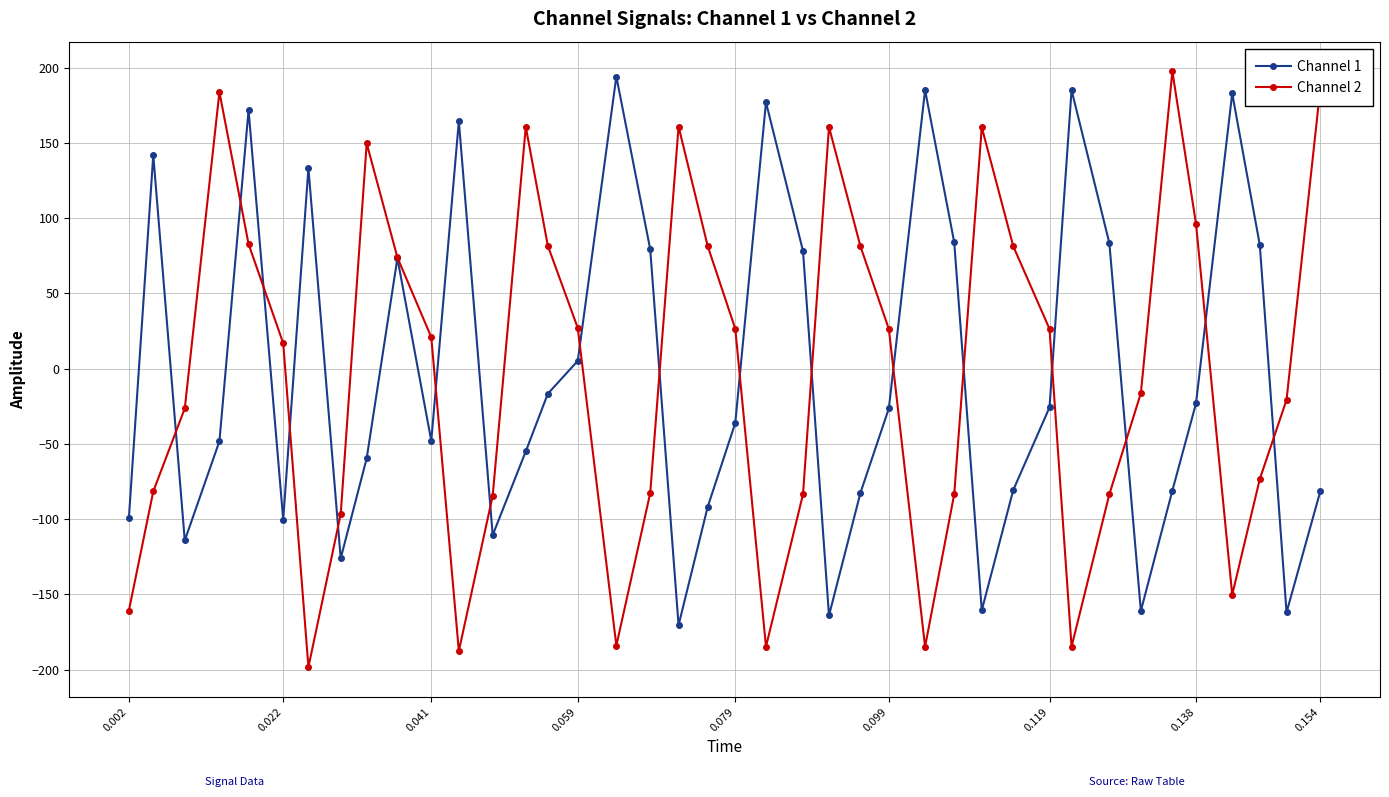

True or false: Channel 2 has more than 2 points higher than both neighbors.

True